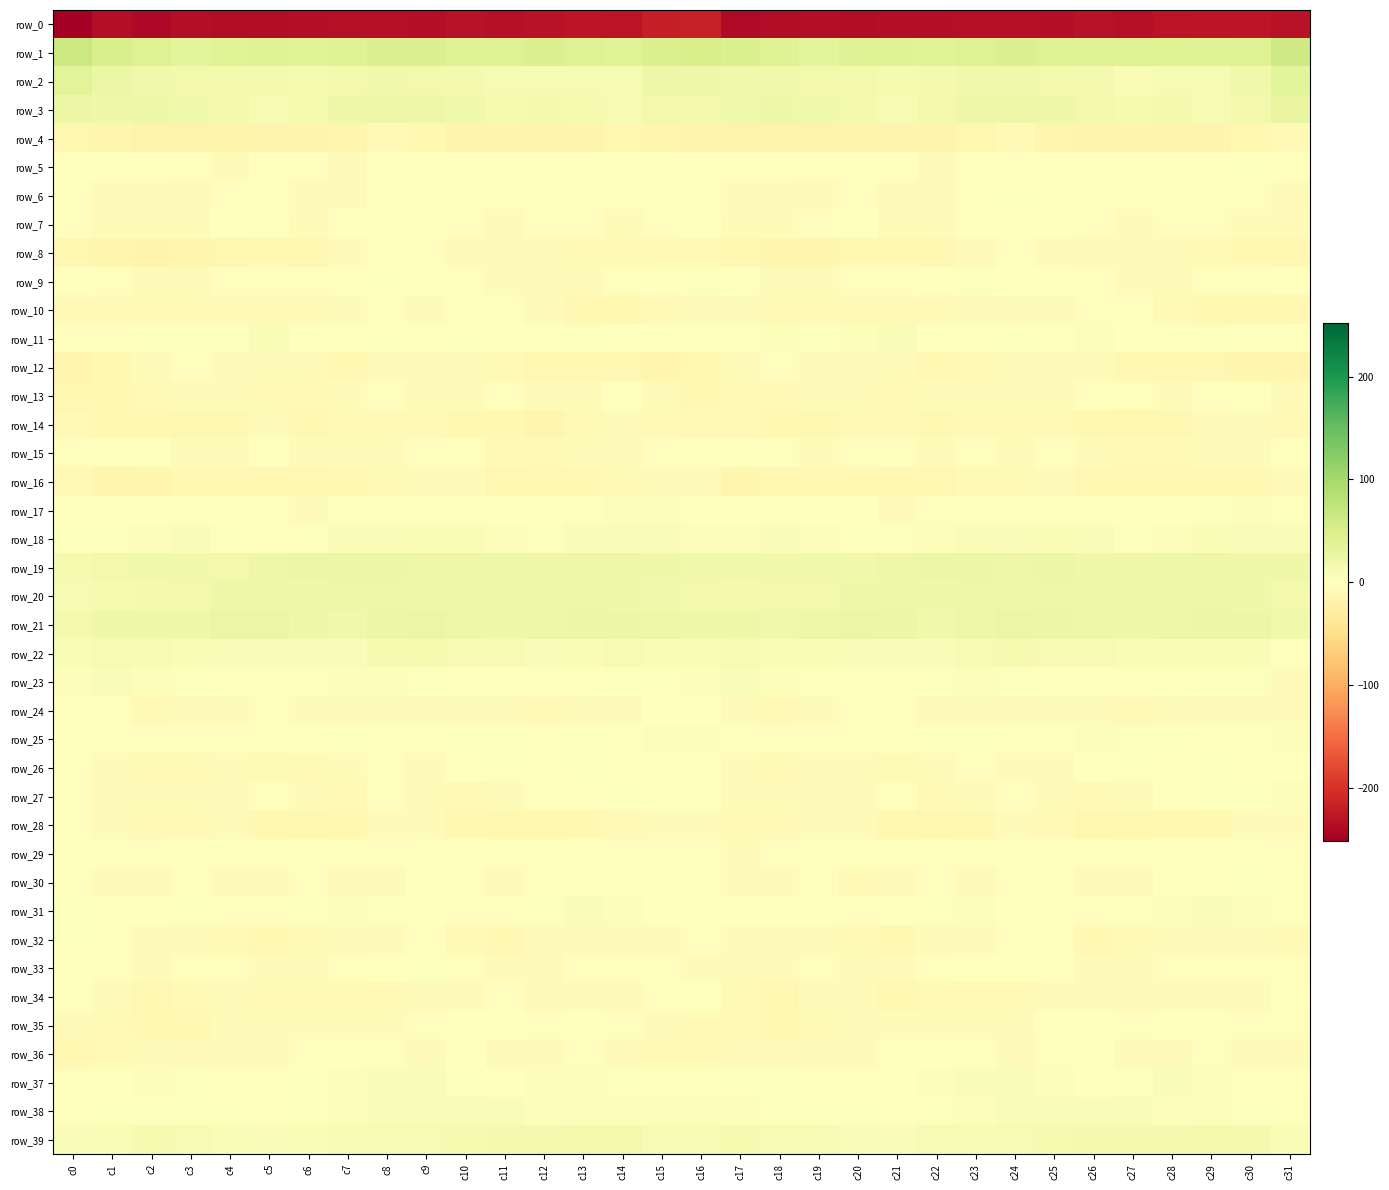

What is the spread (max minus min) of values at c11?

274.4